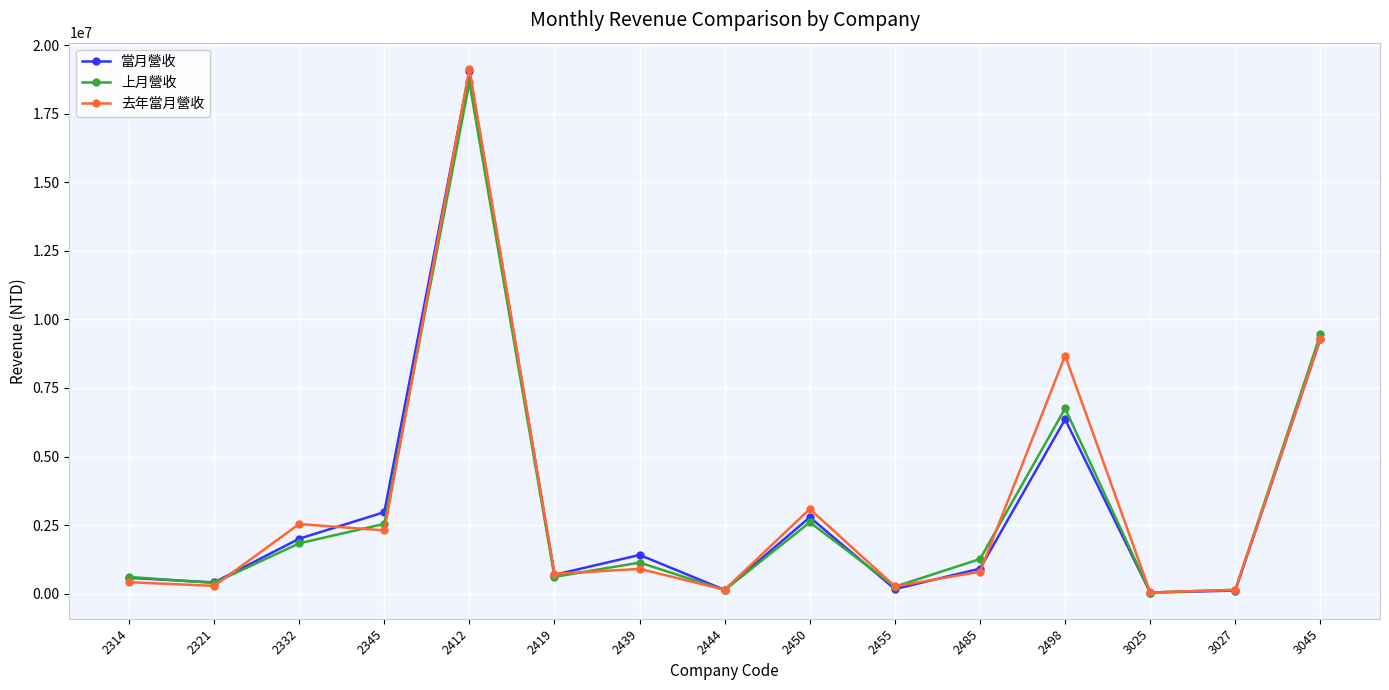

Between 2314 and 2498, which series saw the biggest shift?

去年當月營收